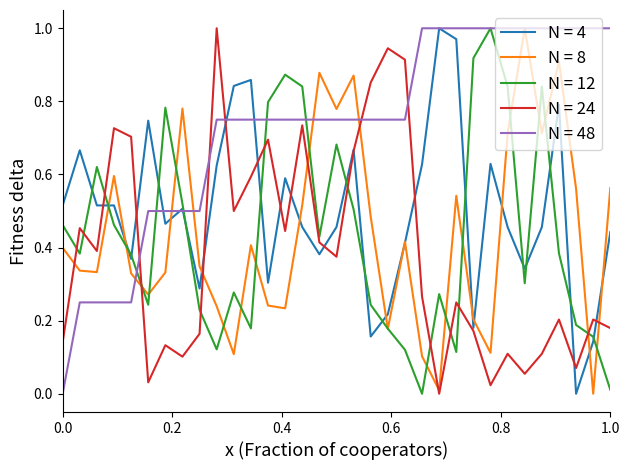

True or false: N = 12 and N = 4 intersect in this chart.

True